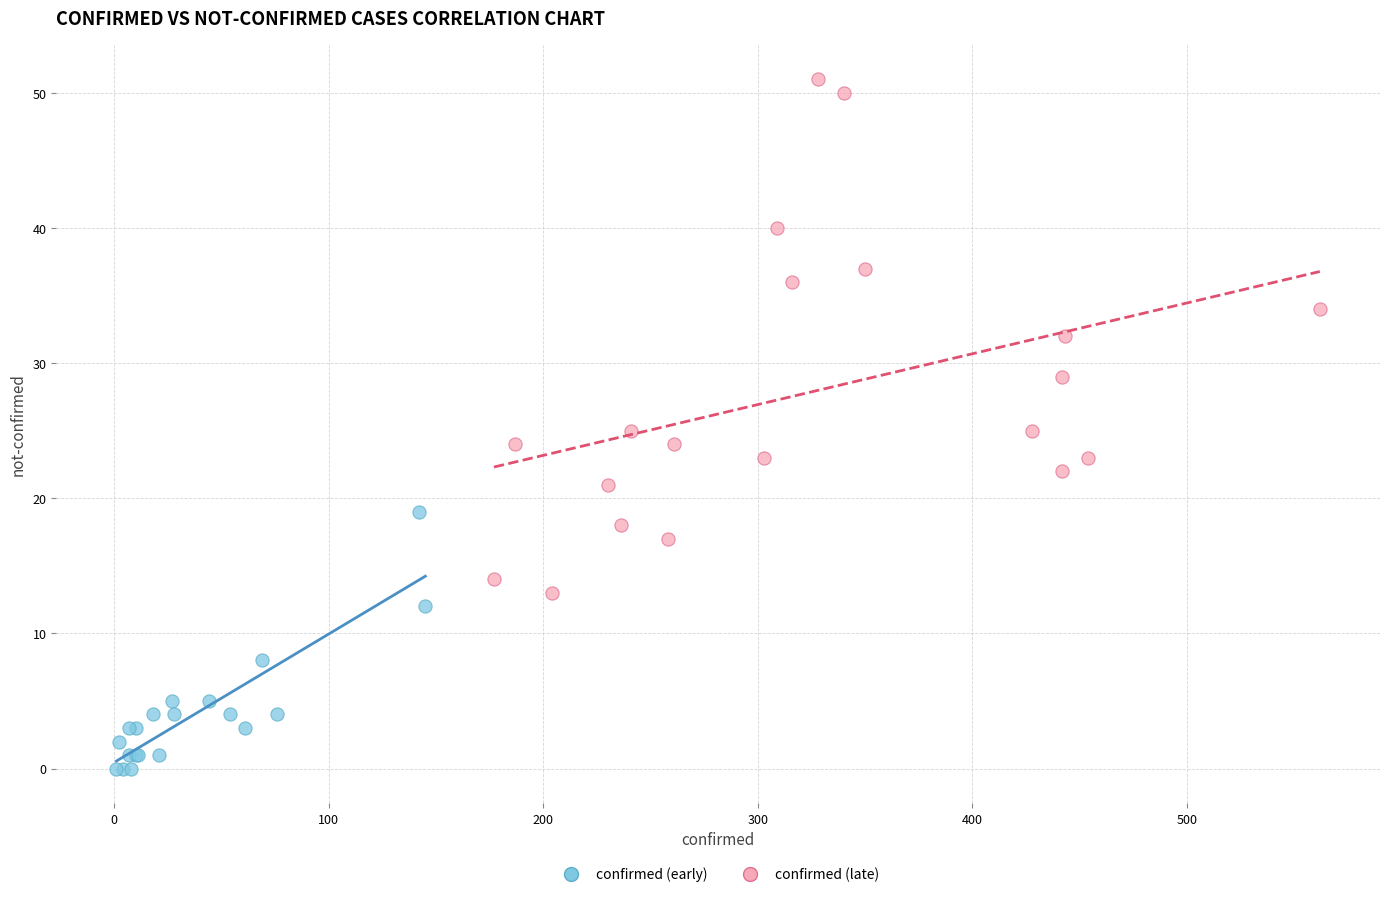

Which series has the largest Y range (max minus min)?

confirmed (late)